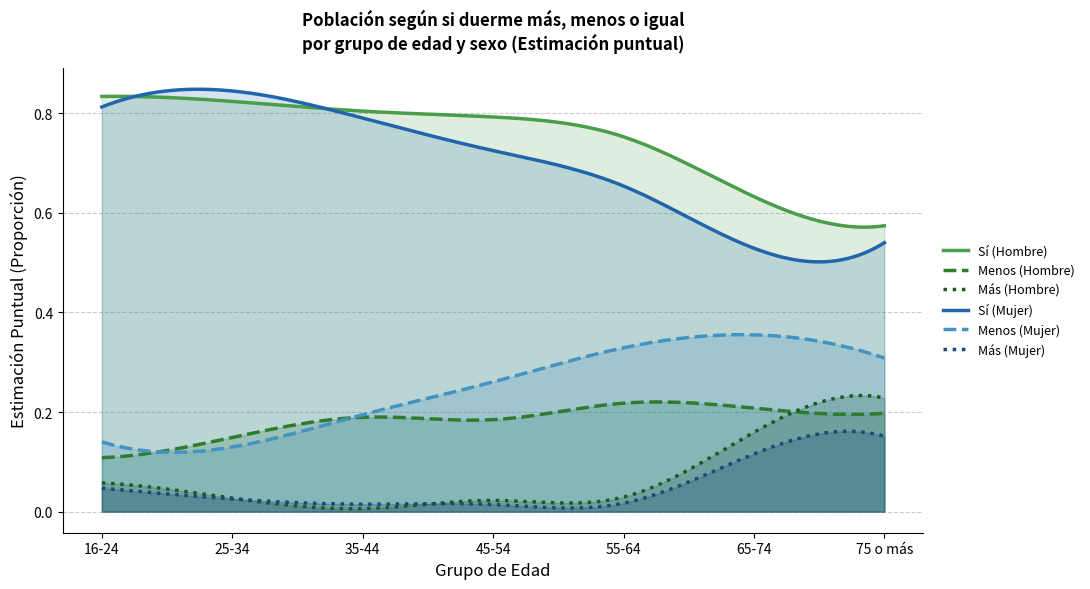

What is the difference between the Sí (Hombre) values at 45-54 and 65-74?

0.2